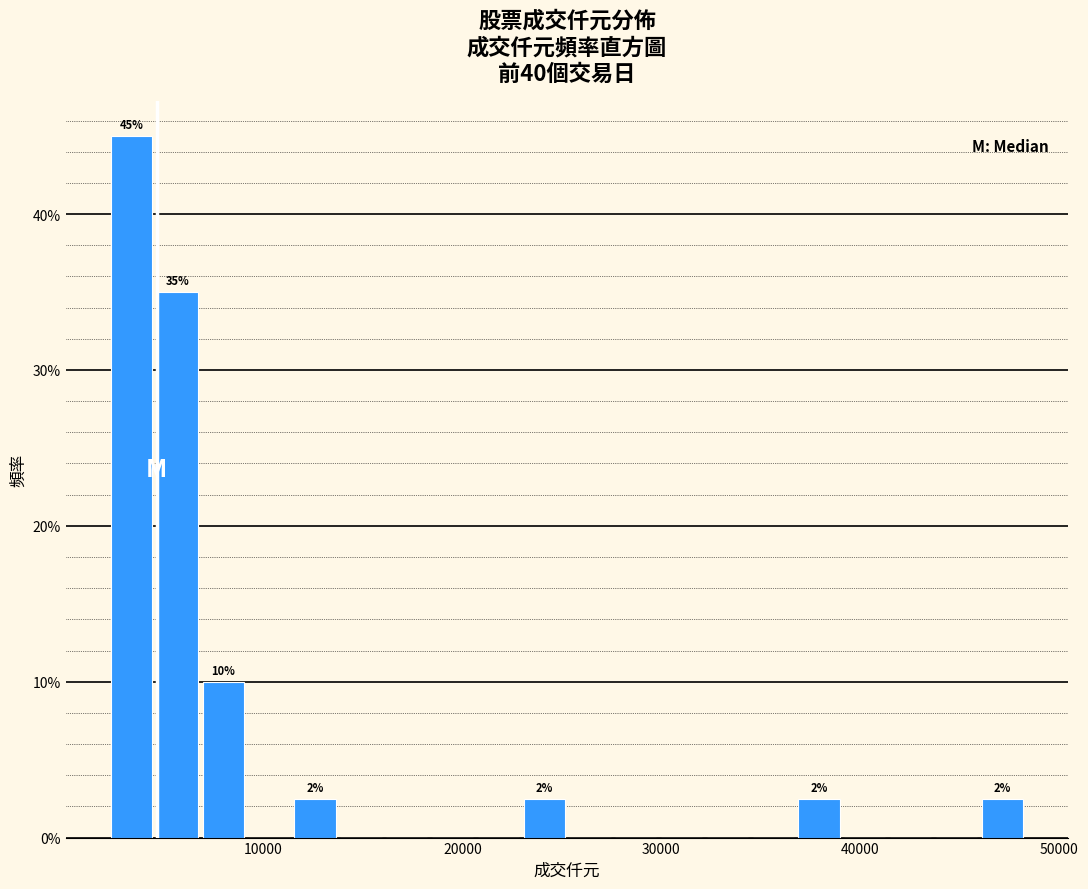

Read against the x-axis, roughly where is the centre of the tallest bar?

3000